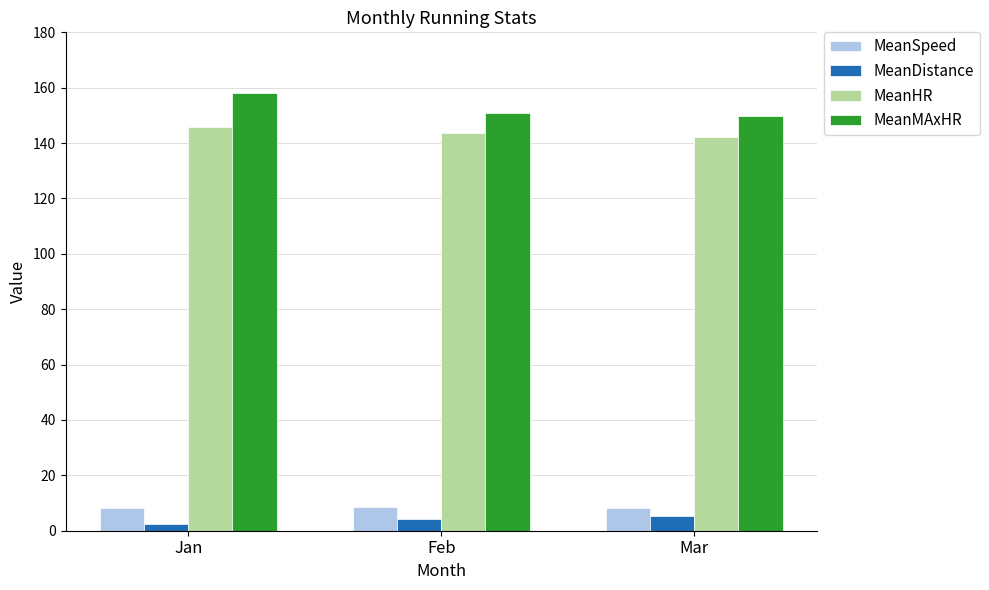

What is the average value of the MeanDistance series?

4.0